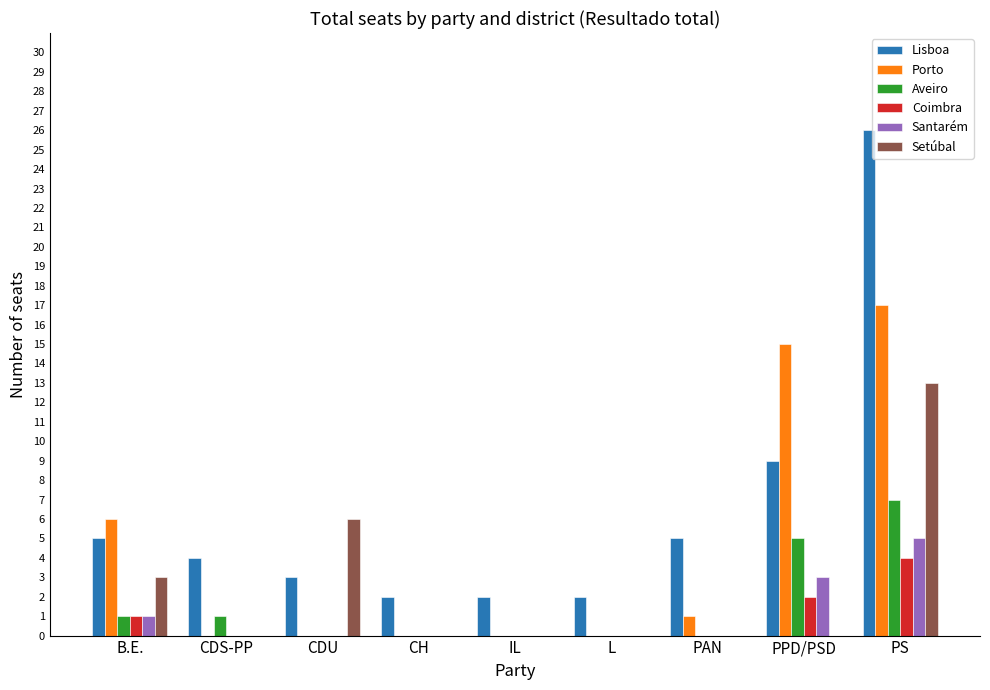

What is the total value across all series at IL?

2